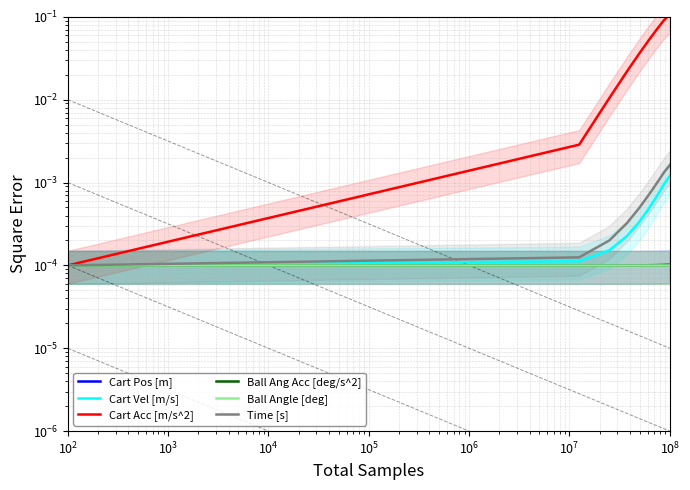

Is this an area chart (filled region under the line)?

No